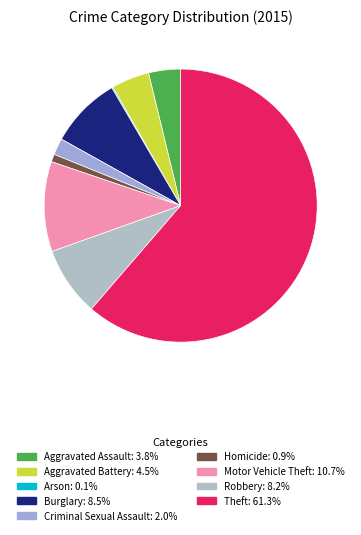

Is it true that Robbery is 8% of the pie?

True